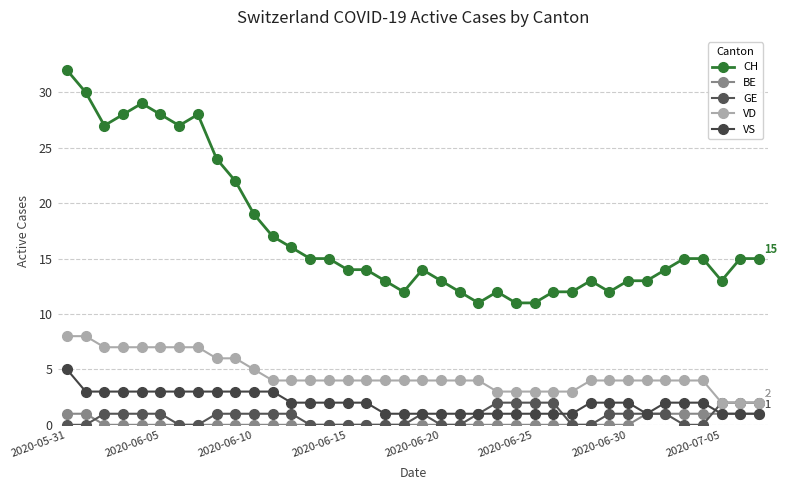

How many series are shown in this chart?

5